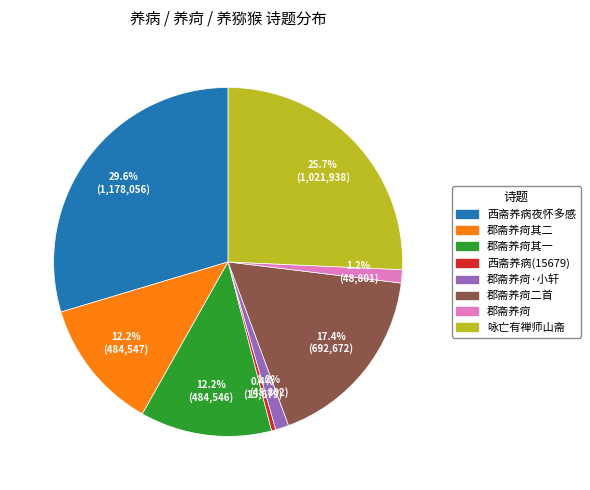

Is there any slice that represents more than half of the pie?

No